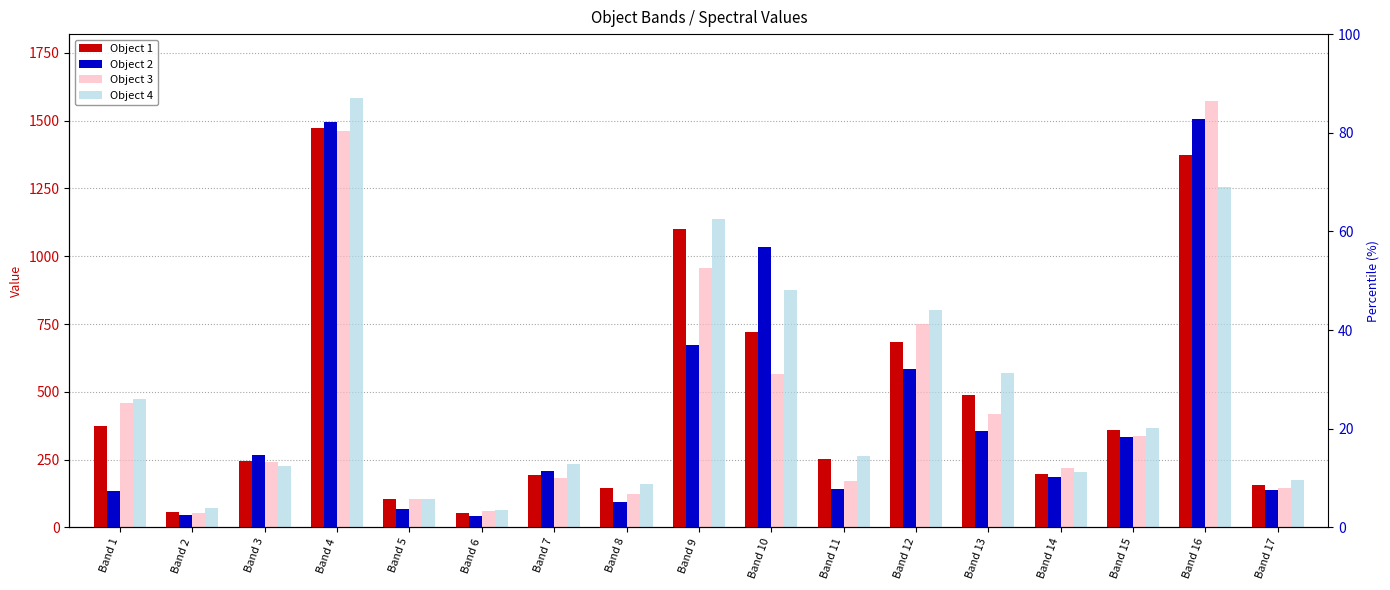

Which series has the largest total across all categories?

Object 4